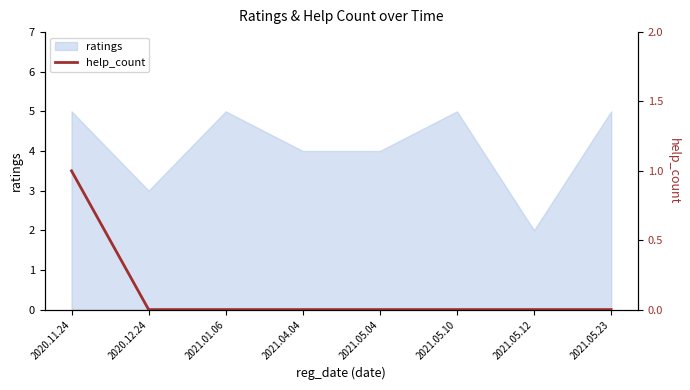

What position from the right is 2021.05.04?

4